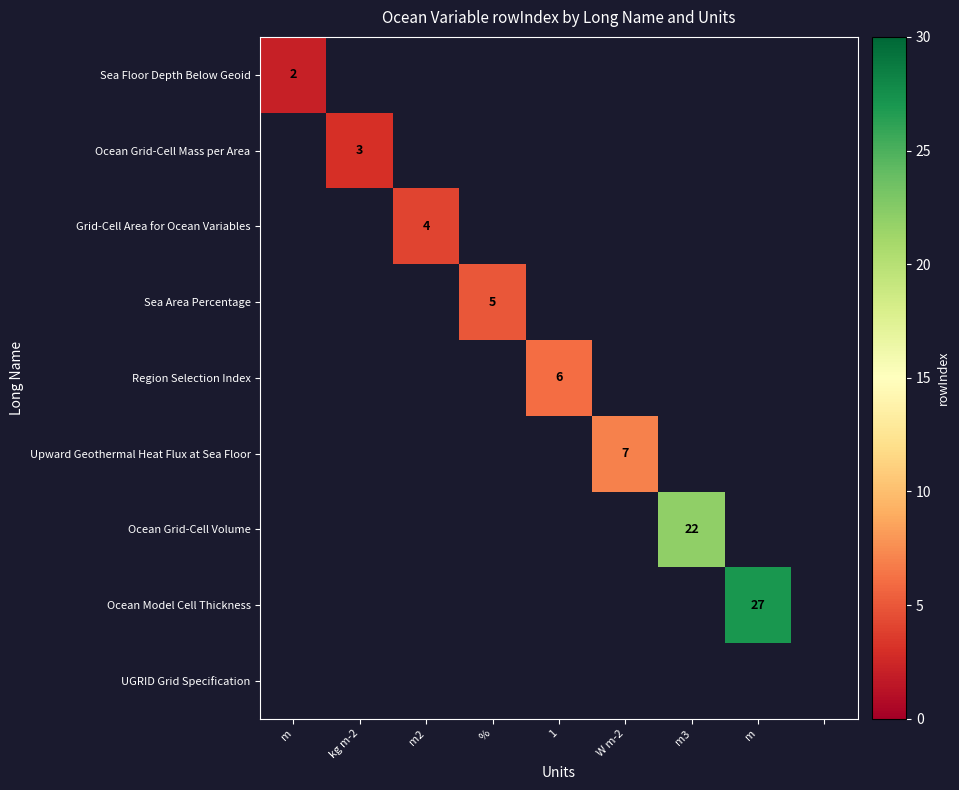

How many positive values does the Upward Geothermal Heat Flux at Sea Floor series have?

1